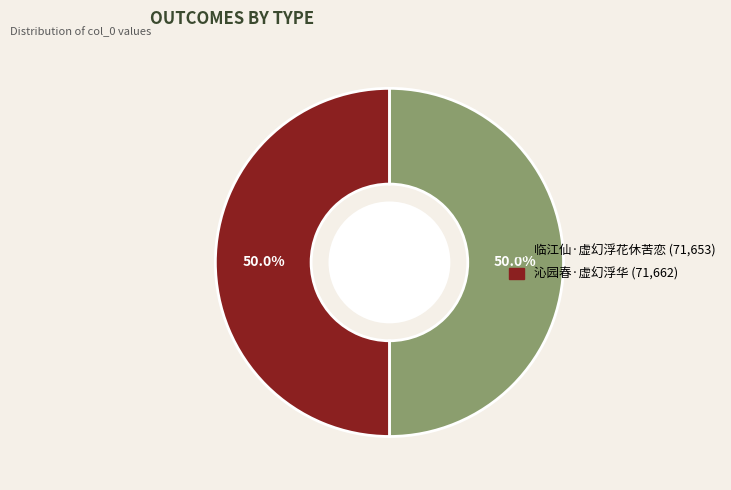

What is the ratio of the value at 临江仙·虚幻浮花休苦恋 to the value at 沁园春·虚幻浮华?

1.0